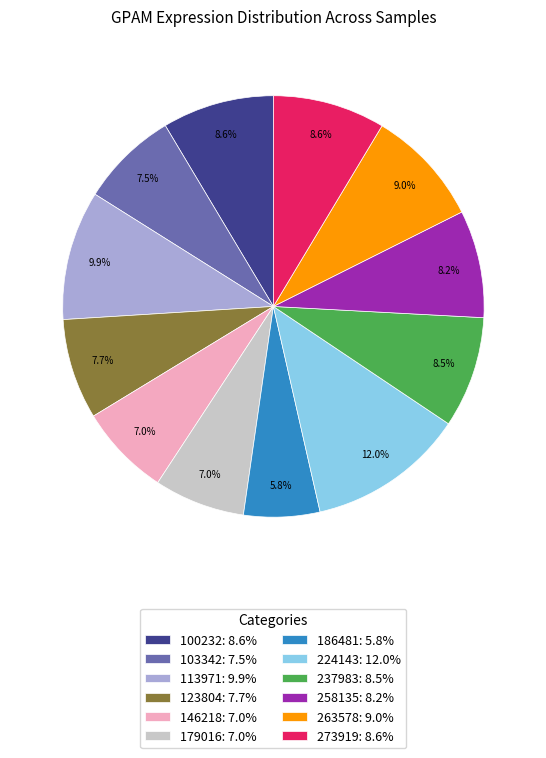

Between 103342 and 263578, which is larger?

263578